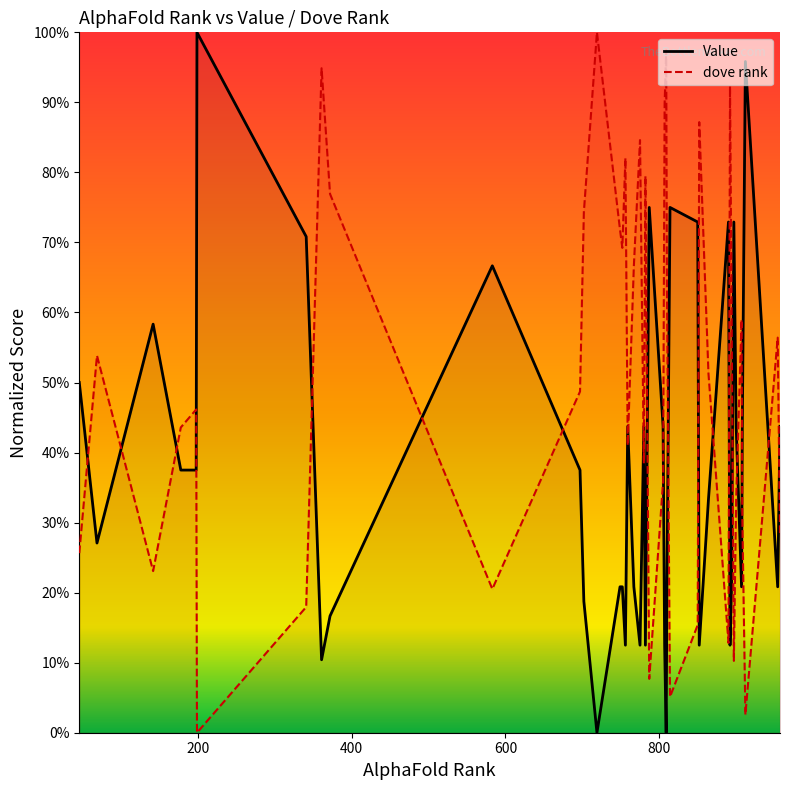

What is the maximum value shown in the chart?

1.0